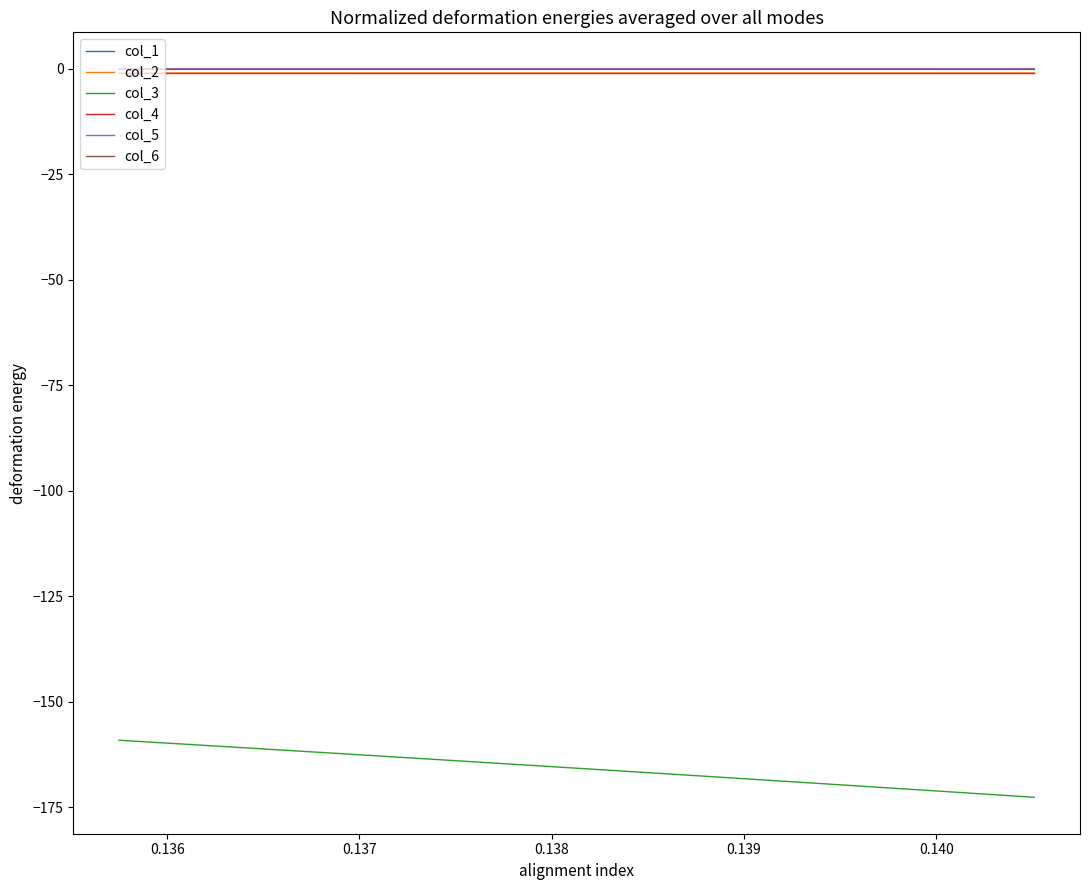

True or false: col_2 has more than 0 interior local peaks.

False